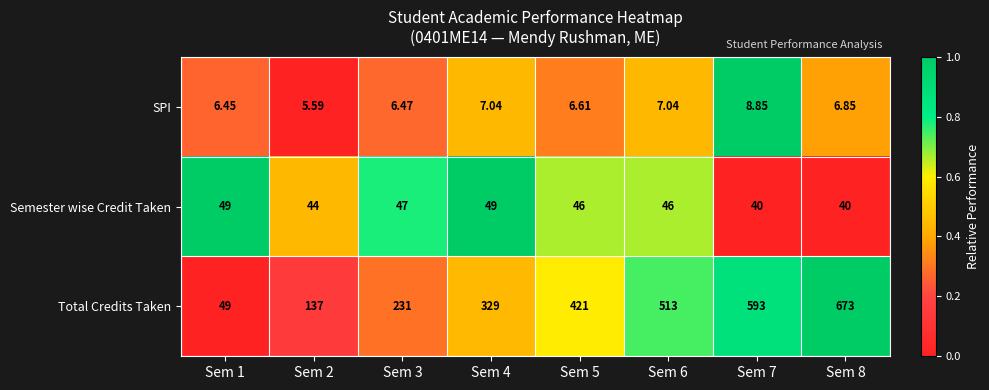

Count the number of data series in this chart.

3